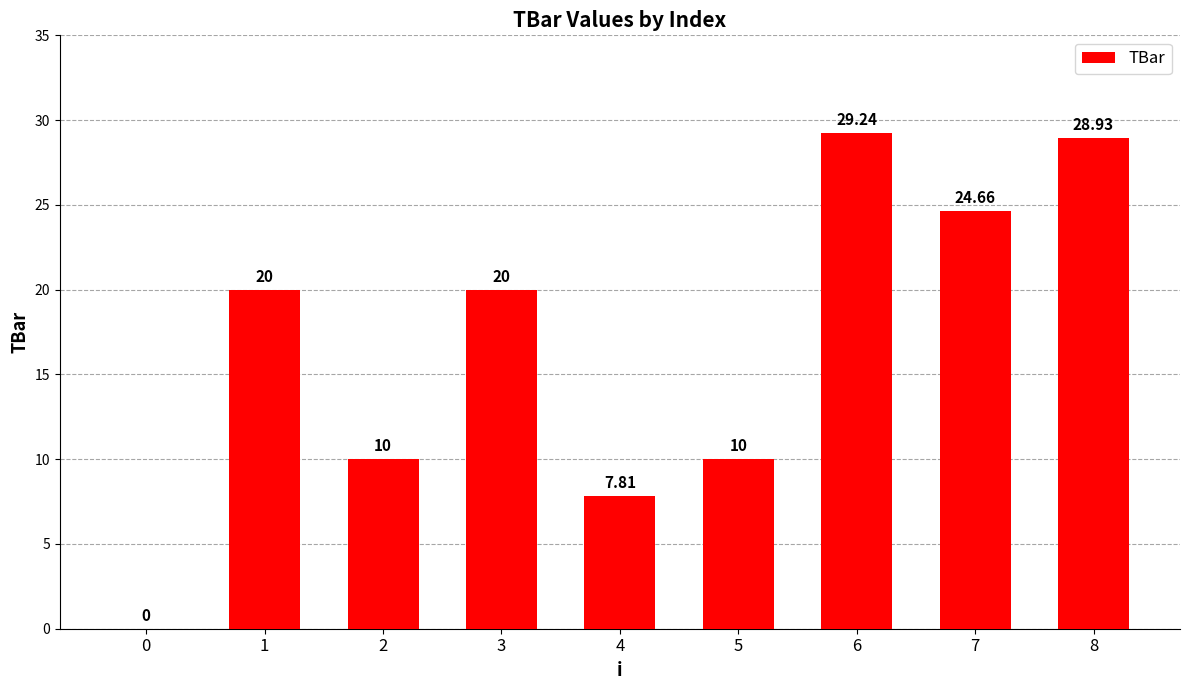

How many data points does each series have?

9